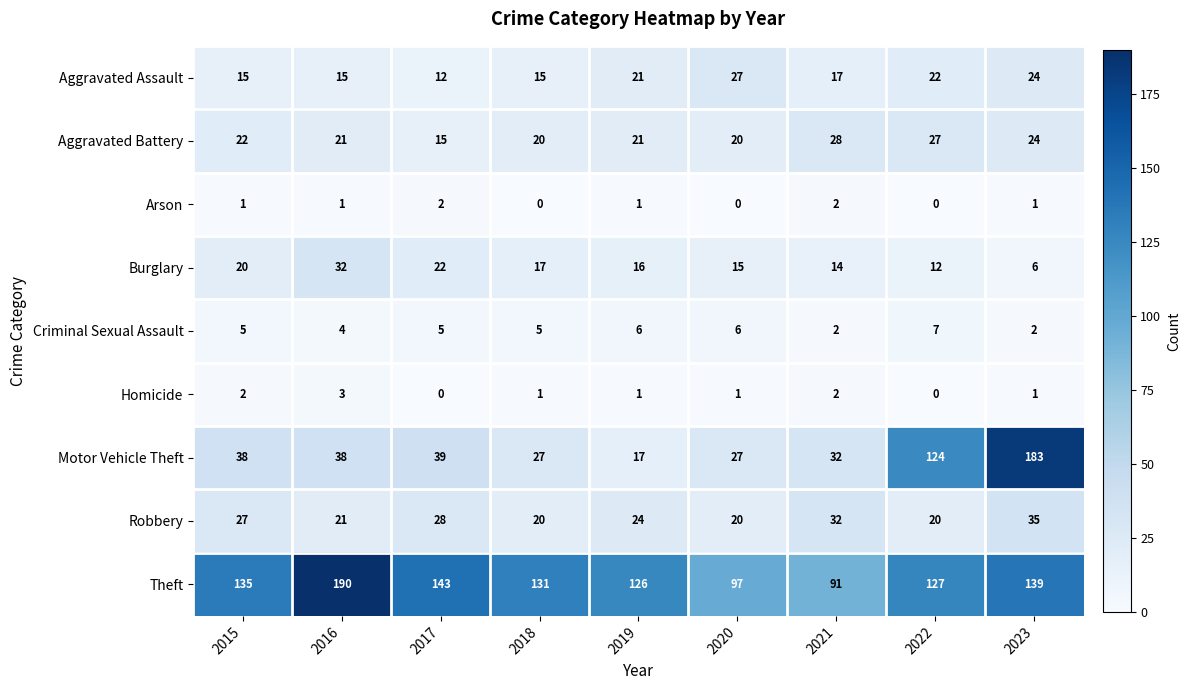

At which label does Aggravated Battery first exceed 21?

2015